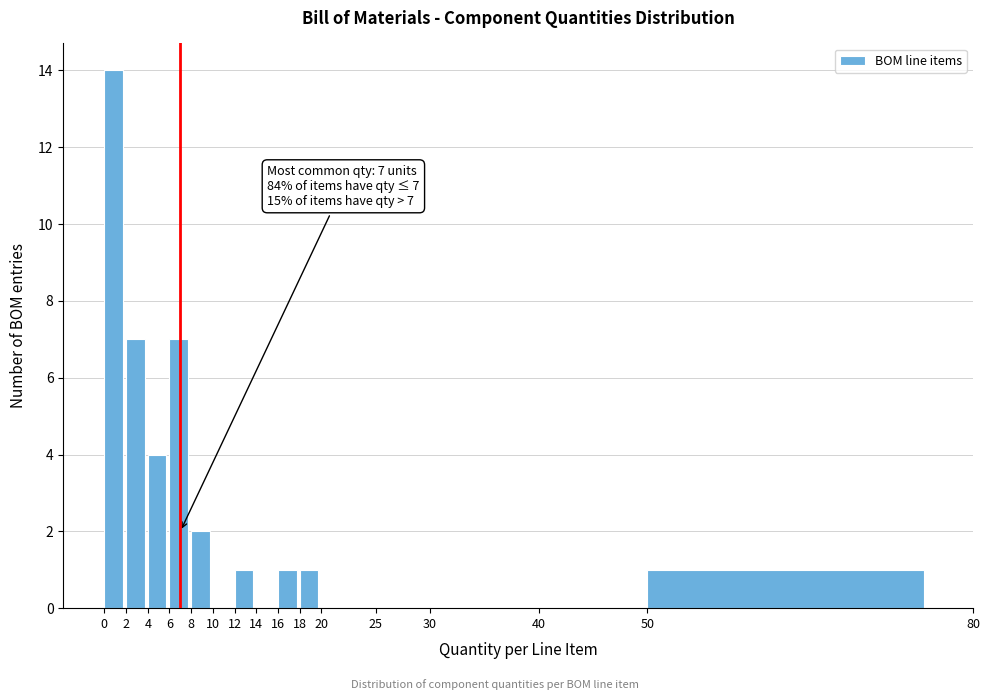

Which range on the x-axis has the tallest bar?

0 to 2